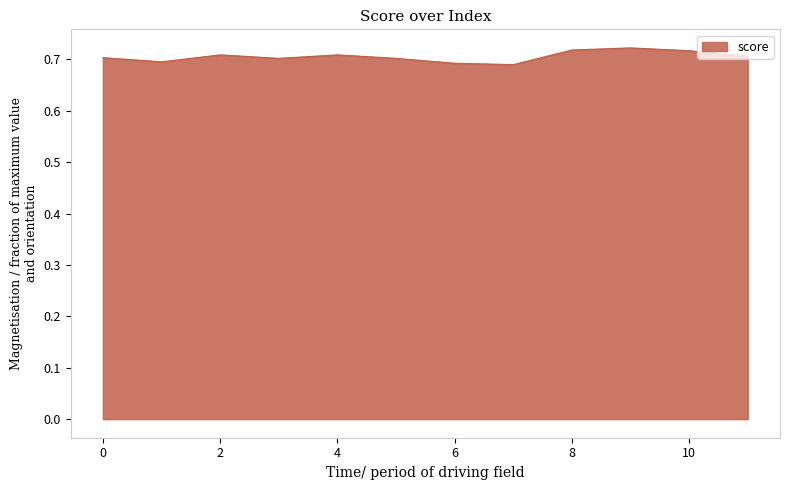

Does the chart display data point markers on the line(s)?

No